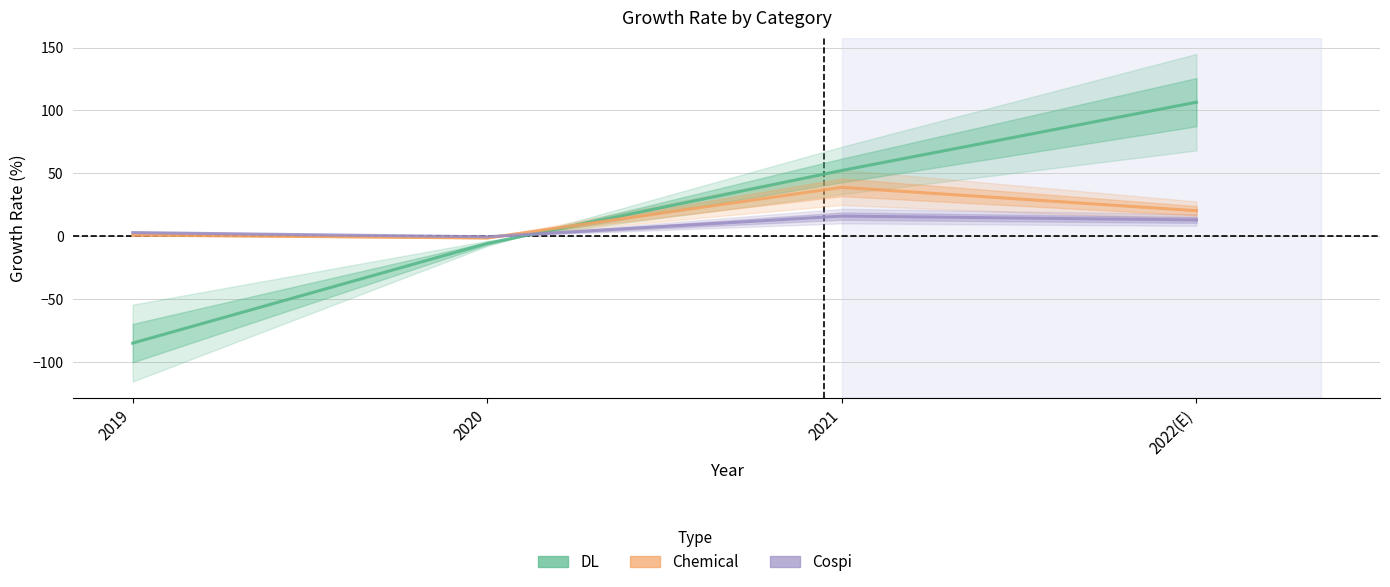

True or false: Cospi and Chemical cross at least once.

True